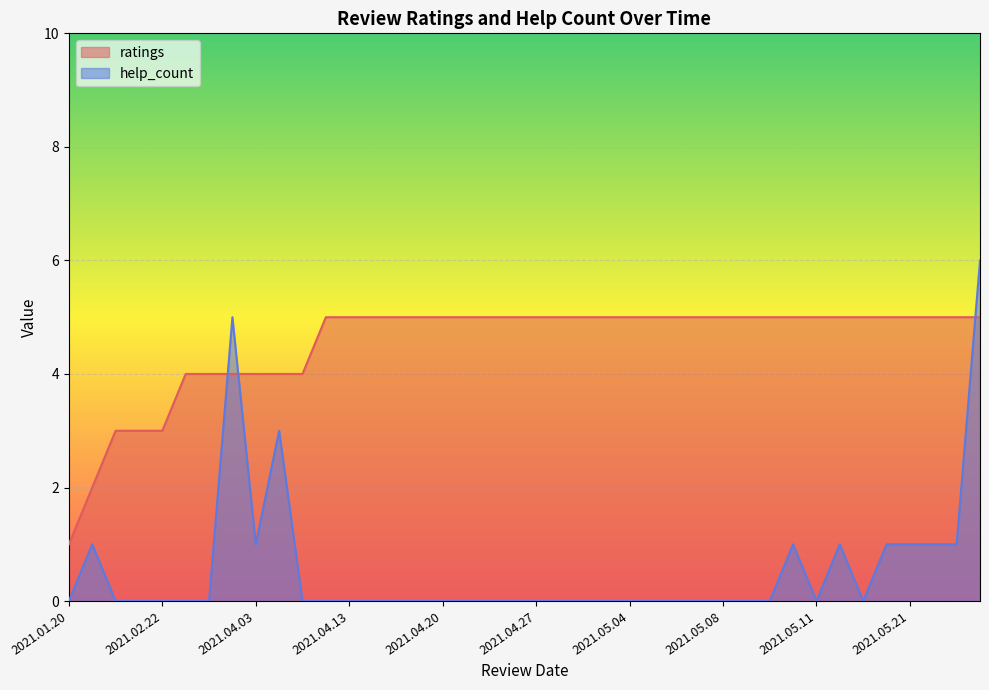

List the series in order of their peak value, lowest first.

ratings, help_count